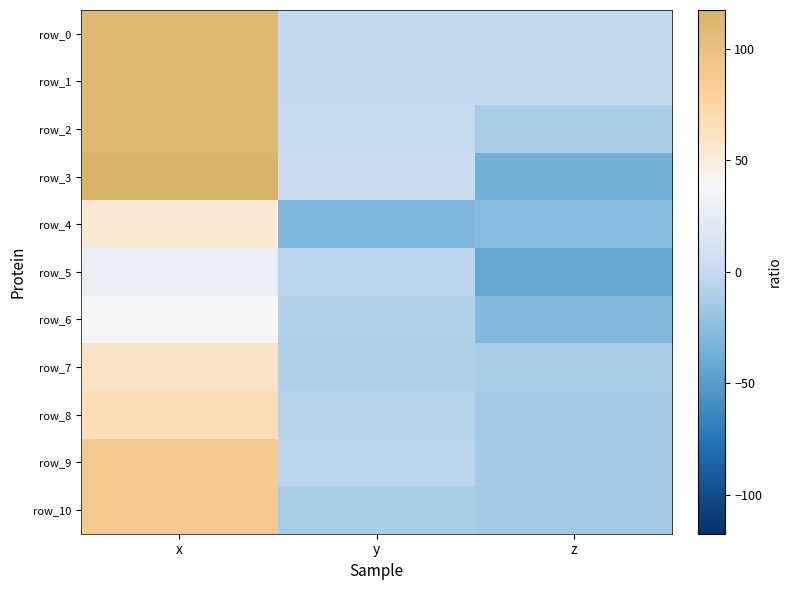

Which series has the largest range (max minus min)?

row_3